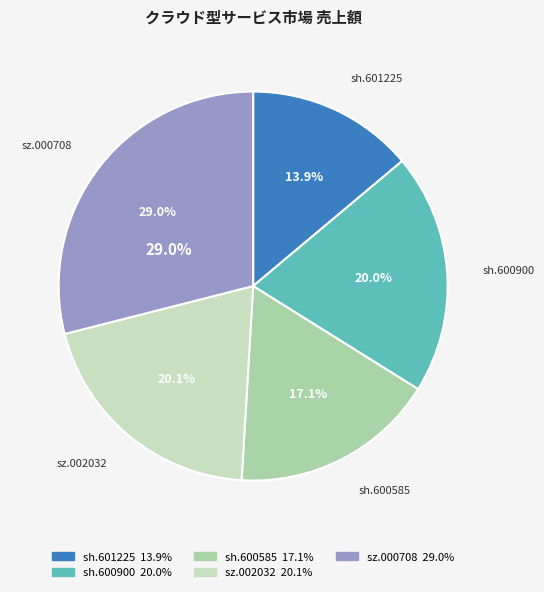

What is the smallest slice in the pie chart?

sh.601225